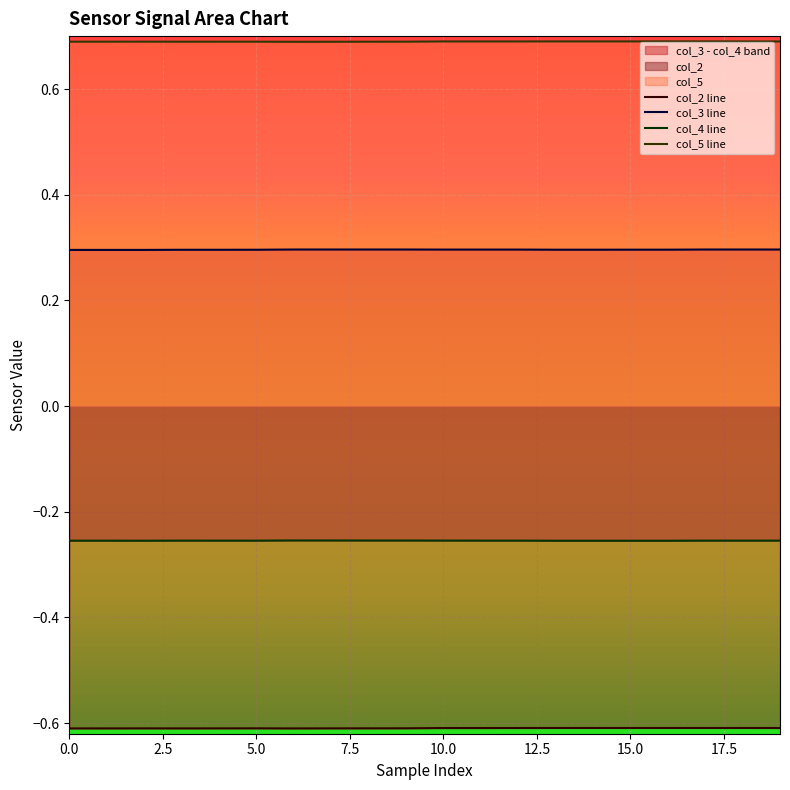

Is it true that col_2 line equals -1.0 at 0.0?

False